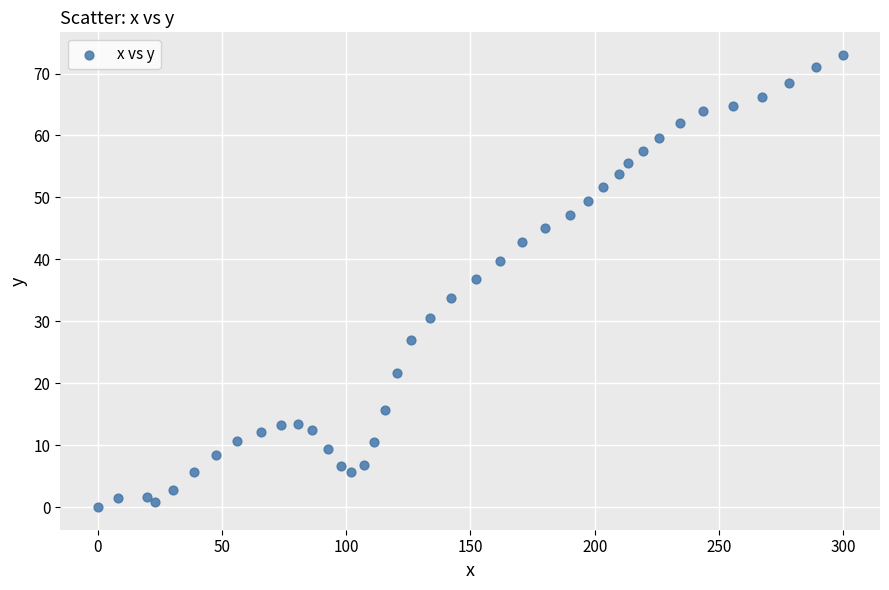

What Y value in the scatter plot is closest to 36?

36.9